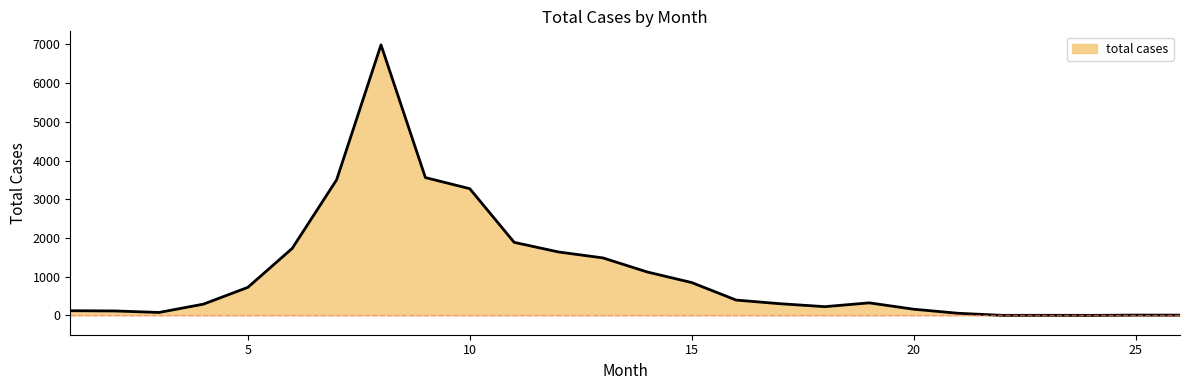

What is the difference between the maximum and minimum values?

6987